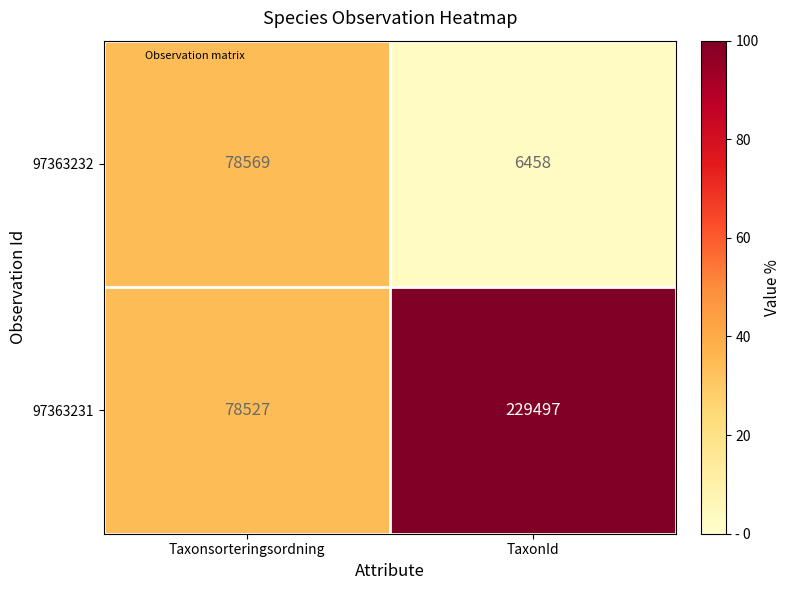

What is the sum of all 97363231 values?

308024